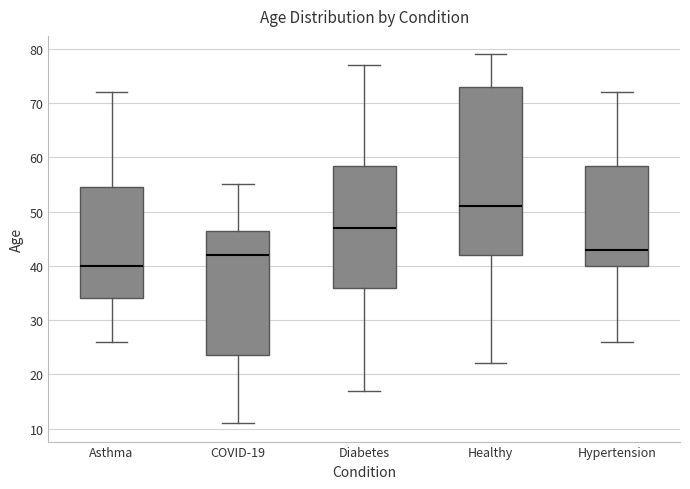

Reading left to right, read every box against the y-axis: the position of its median line, the range the box covers, and the ends of its whiskers. The values are not printed on the chart, so give them approximately, as read against the axis.

Asthma: median 40, box 34 to 55, whiskers 26 to 72
COVID-19: median 42, box 24 to 47, whiskers 11 to 55
Diabetes: median 47, box 36 to 59, whiskers 17 to 77
Healthy: median 51, box 42 to 73, whiskers 22 to 79
Hypertension: median 43, box 40 to 59, whiskers 26 to 72